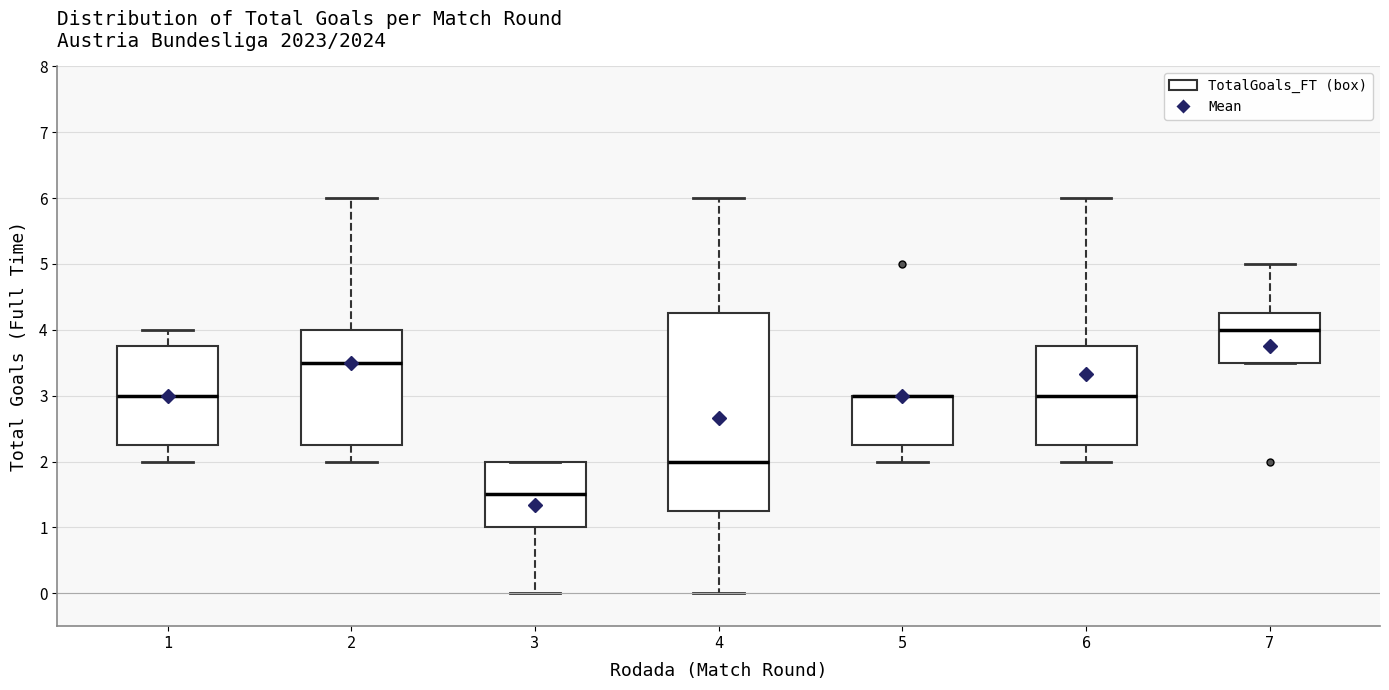

Reading left to right, read every box against the y-axis: the position of its median line, the range the box covers, and the ends of its whiskers. The values are not printed on the chart, so give them approximately, as read against the axis.

1: median 3.0, box 2.3 to 3.8, whiskers 2.0 to 4.0
2: median 3.5, box 2.3 to 4.0, whiskers 2.0 to 6.0
3: median 1.5, box 1.0 to 2.0, whiskers 0.0 to 2.0
4: median 2.0, box 1.3 to 4.3, whiskers 0.0 to 6.0
5: median 3.0 (drawn on the box's upper edge), box 2.3 to 3.0, whiskers 2.0 to 3.0
6: median 3.0, box 2.3 to 3.8, whiskers 2.0 to 6.0
7: median 4.0, box 3.5 to 4.3, whiskers 3.5 to 5.0